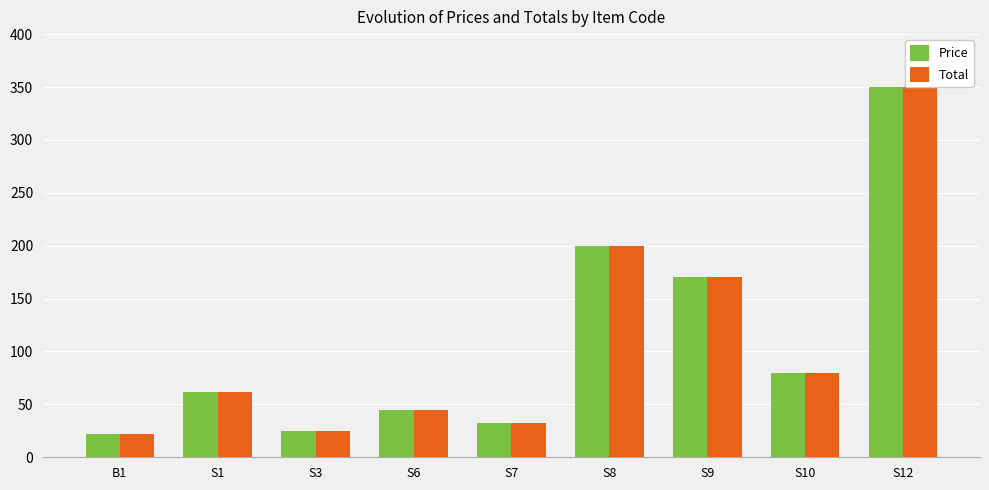

Which category has the highest value in the Price series?

S12